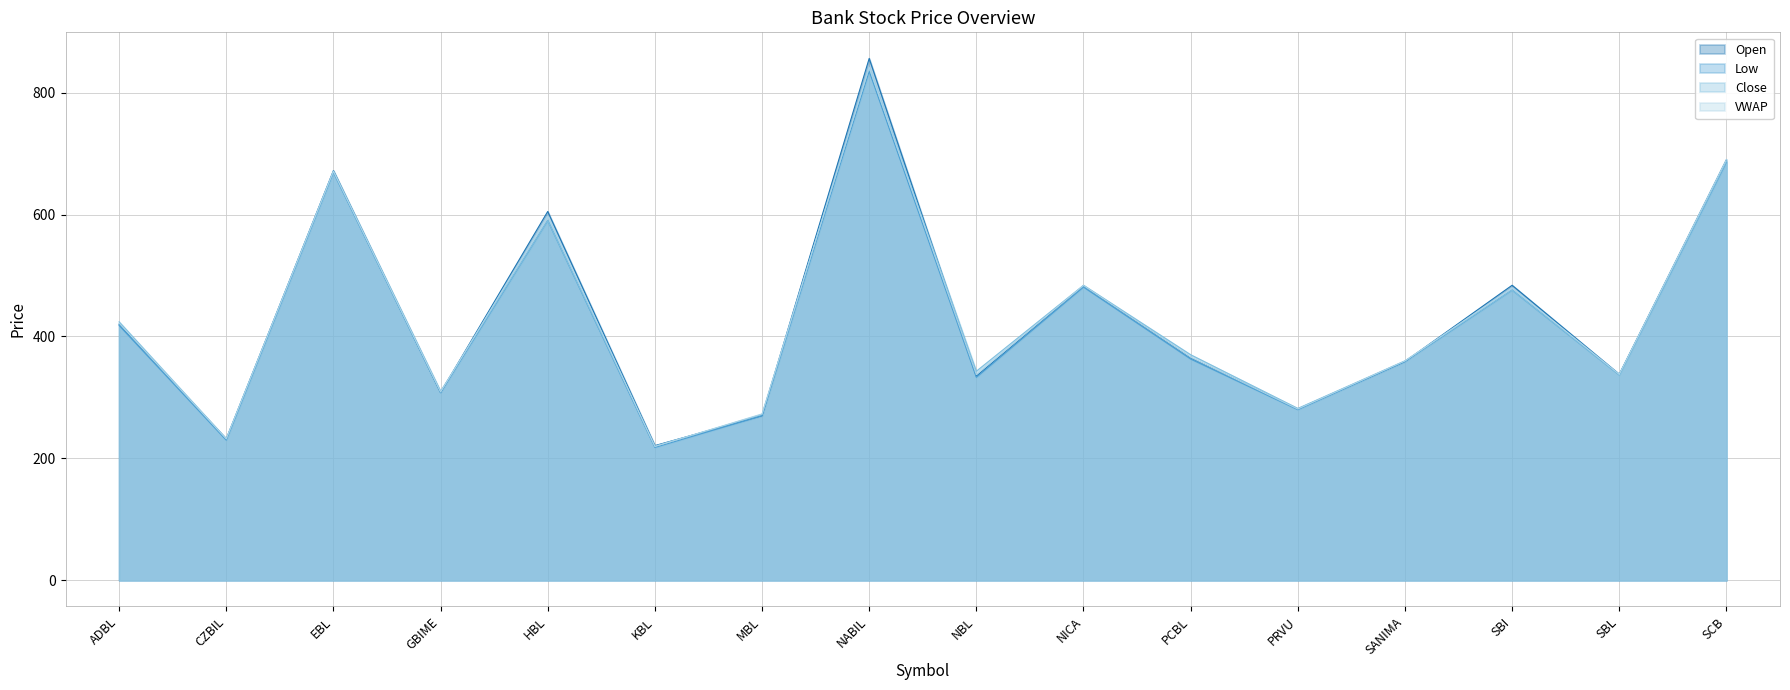

What is the maximum value for VWAP?

841.5